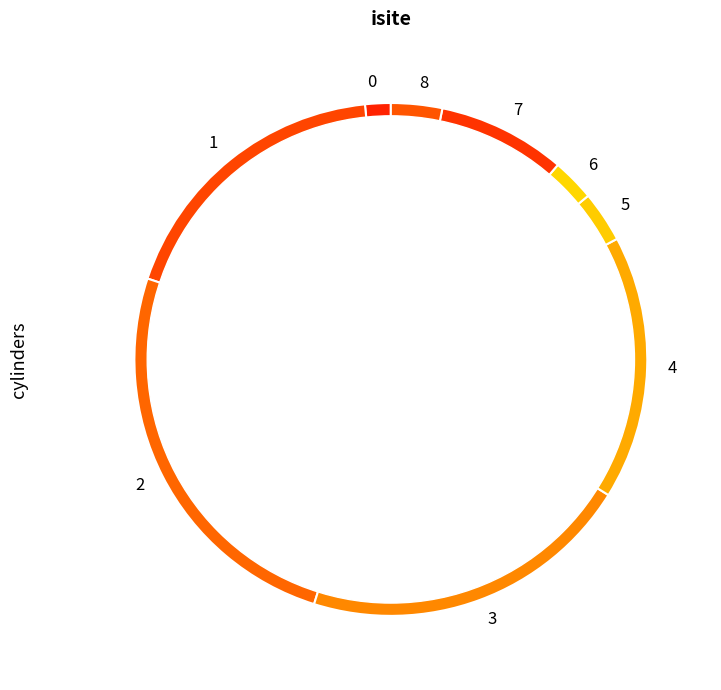

To the nearest percent, what portion does 2 represent?

25%